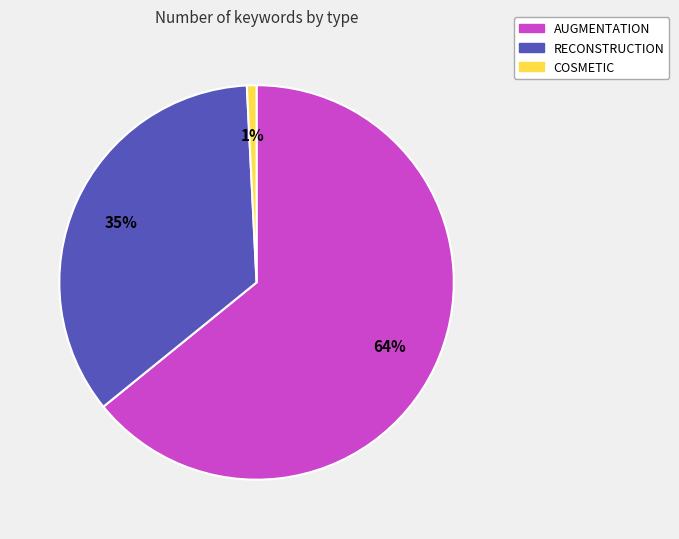

What is the majority slice?

AUGMENTATION